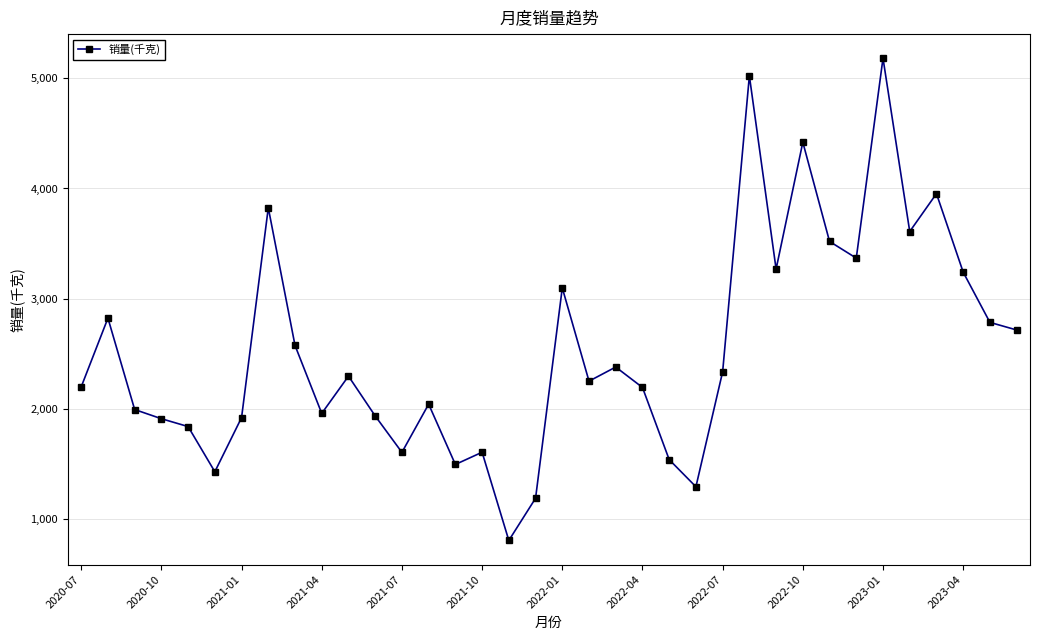

What is the average value?

2544.1